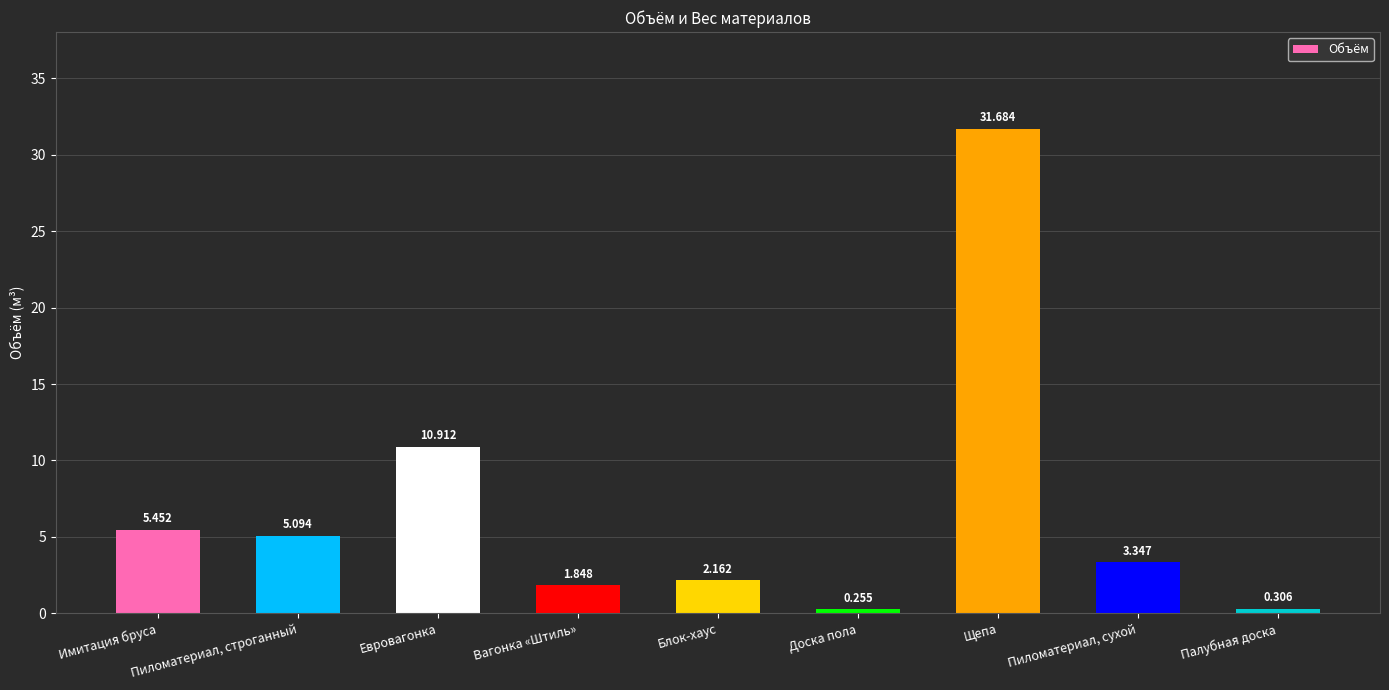

The value at Евровагонка is 10.9. True or false?

True